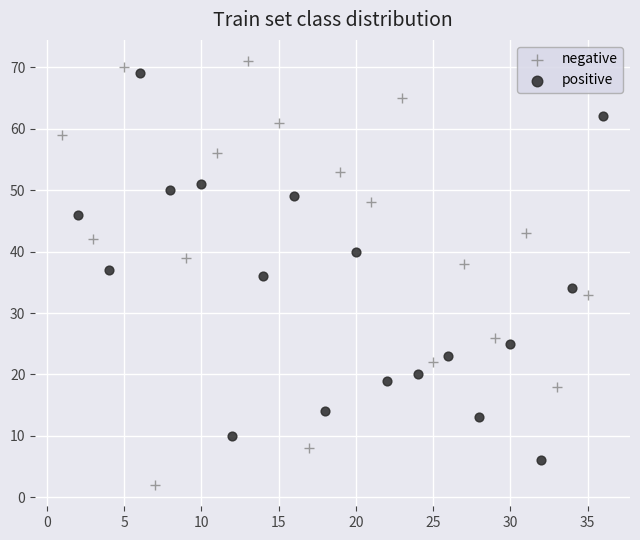

Which series reaches the minimum Y coordinate?

negative